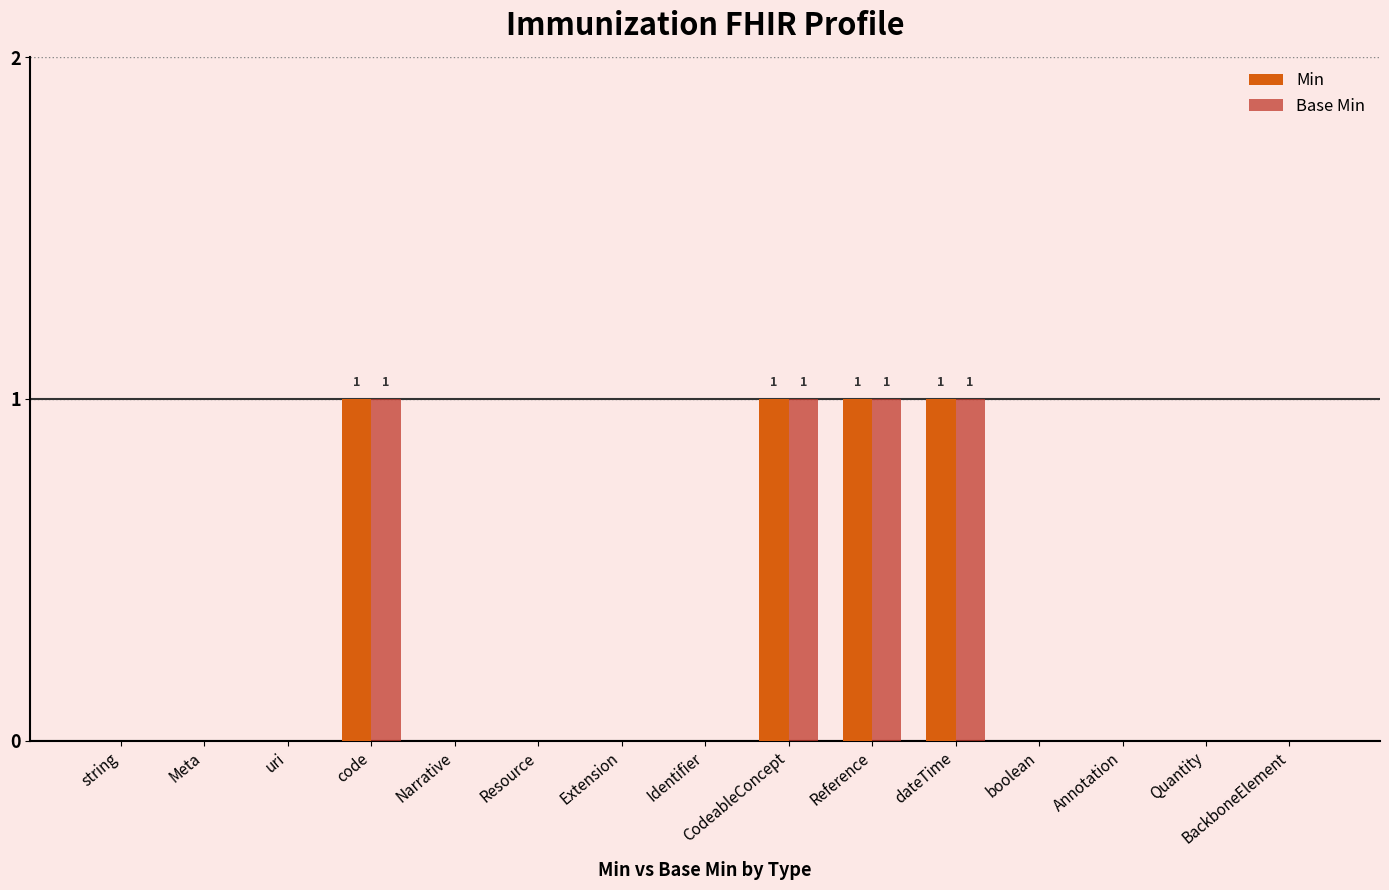

What is the sum of all Base Min values?

4